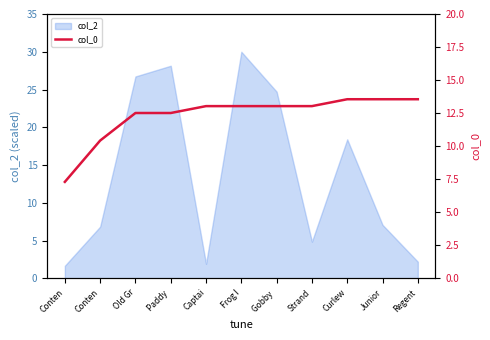

Reading left to right, list all the values displayed in this chart.

7.3	10.4	12.5	12.5	13.0	13.0	13.0	13.0	13.6	13.6	13.6